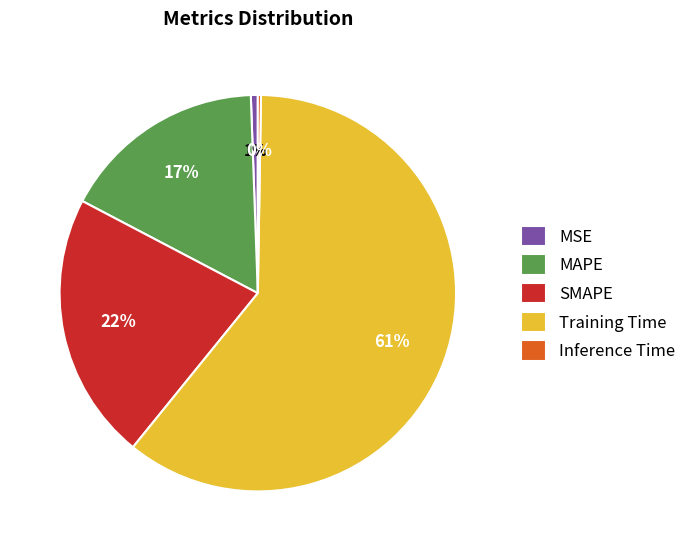

Combined, do SMAPE and Training Time account for over 50%?

Yes